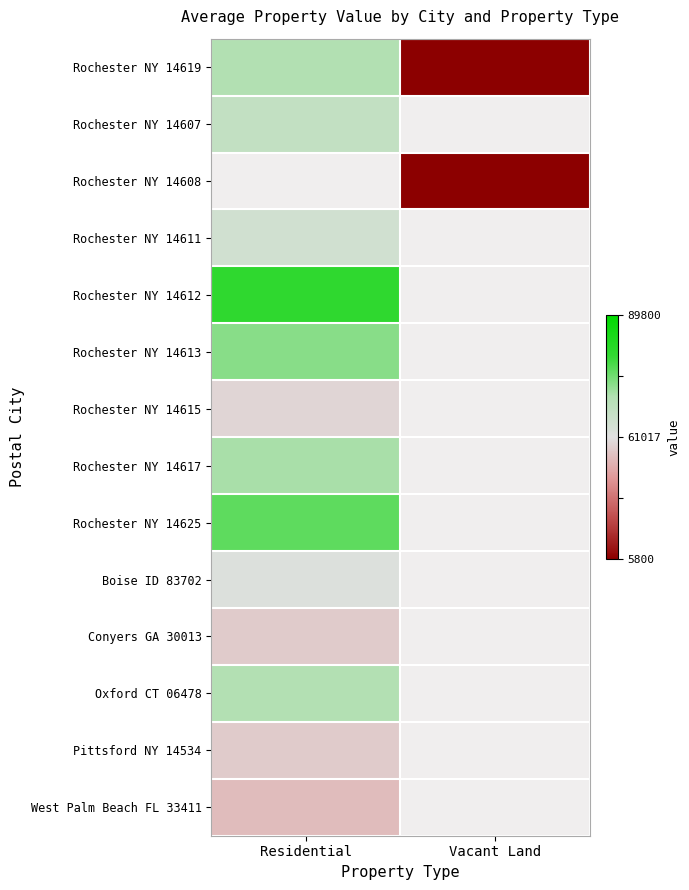

Where is Rochester NY 14613 nearest to the value 0?

Residential